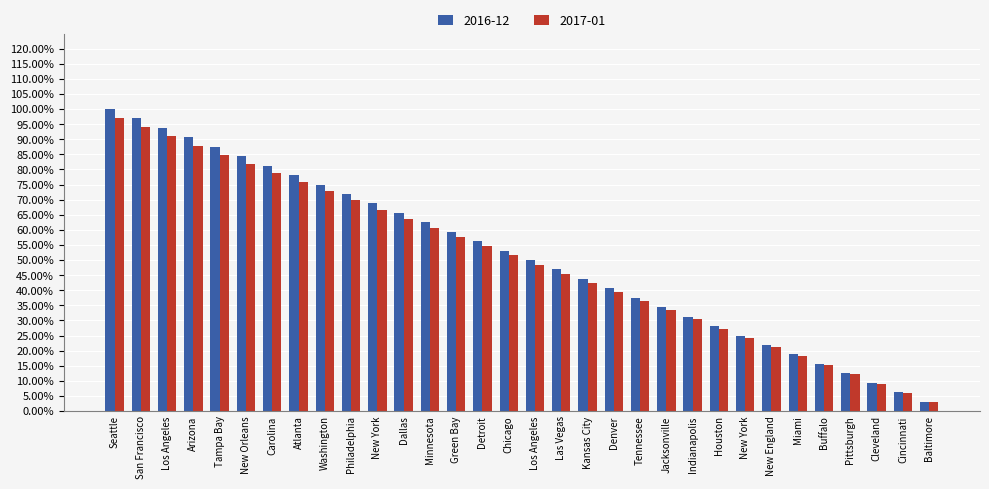

Does the chart contain stacked bars?

No